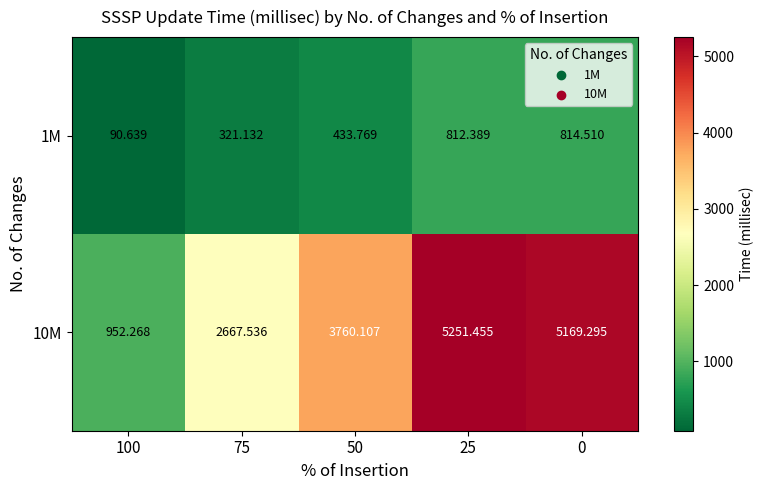

Is the value of 1M at 75 greater than the value of 10M at 100?

No